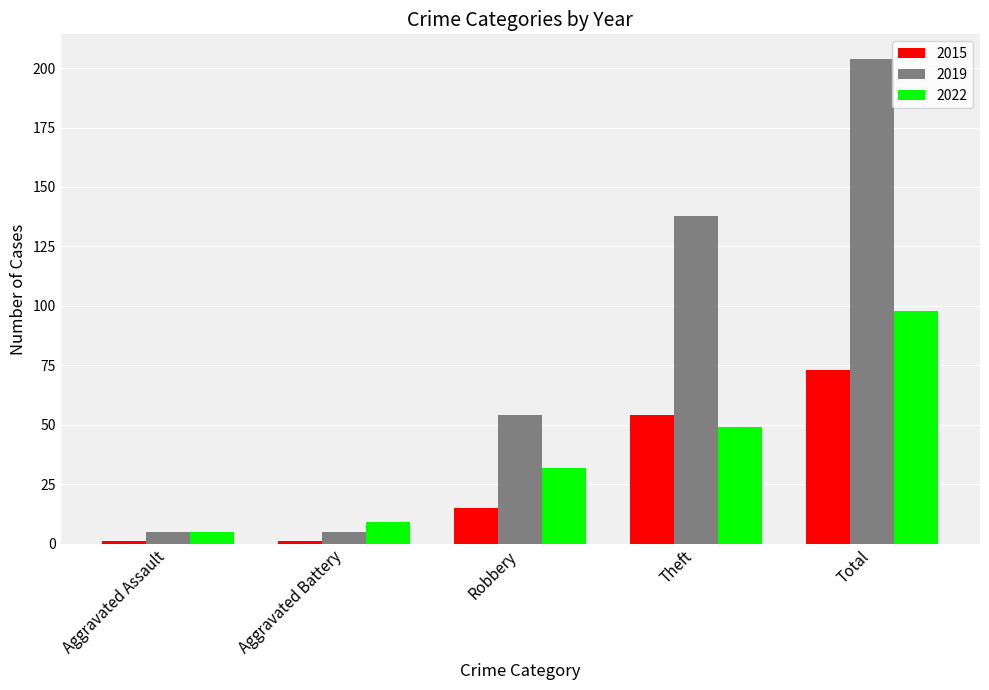

At Total, list the series in order from largest to smallest.

2019, 2022, 2015